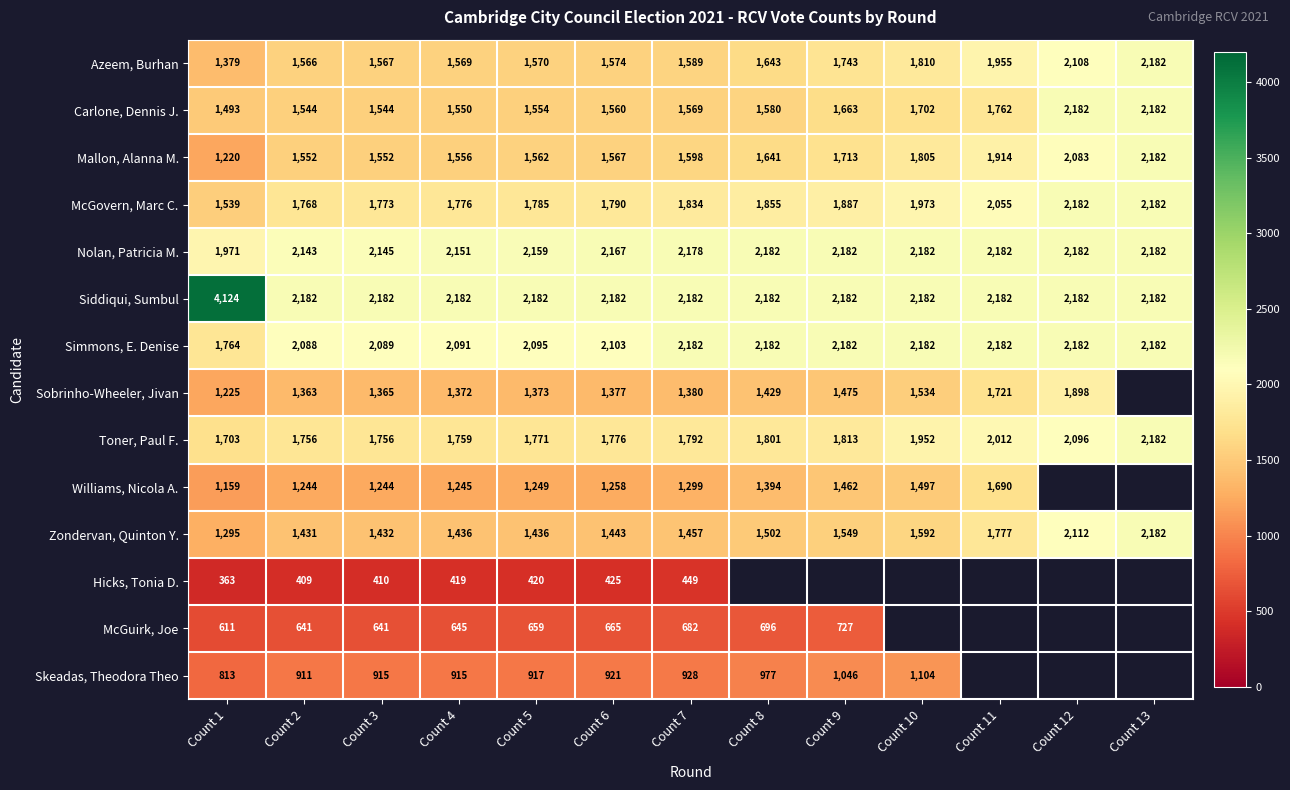

At which label does Mallon, Alanna M. reach its minimum?

Count 1